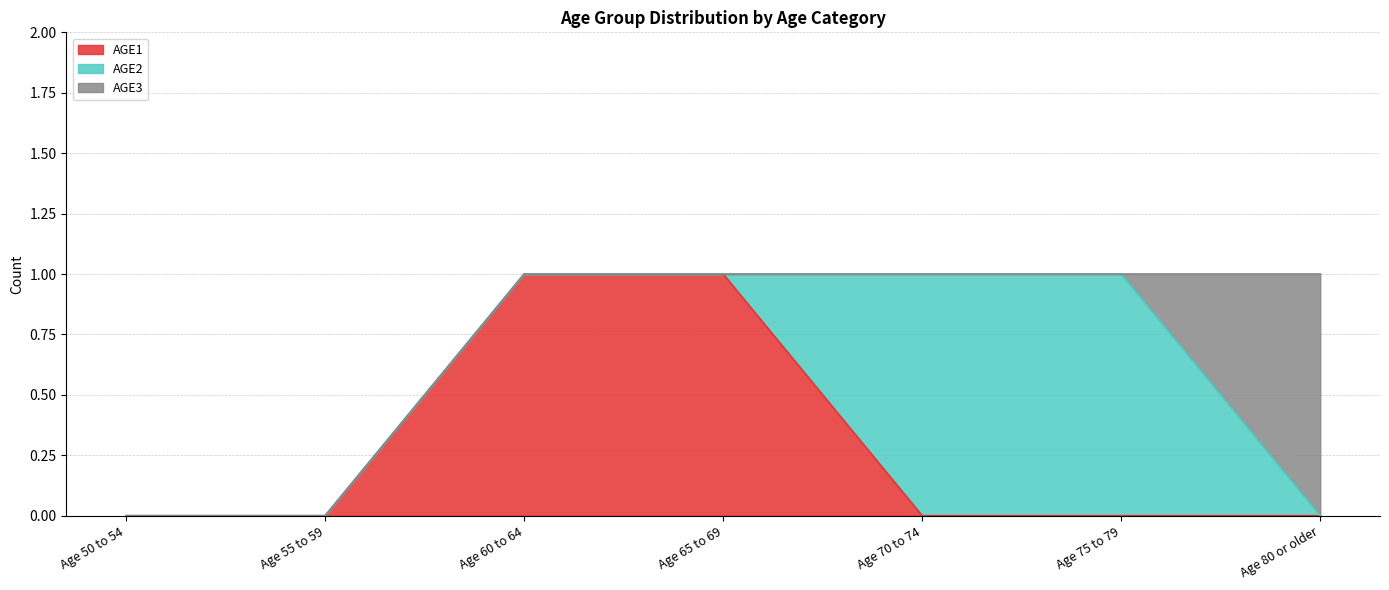

What is the difference between the second highest and second lowest values in the AGE2 series?

1